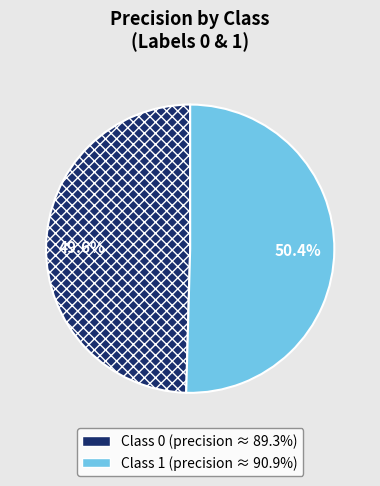

Is there a majority slice in this chart?

Yes